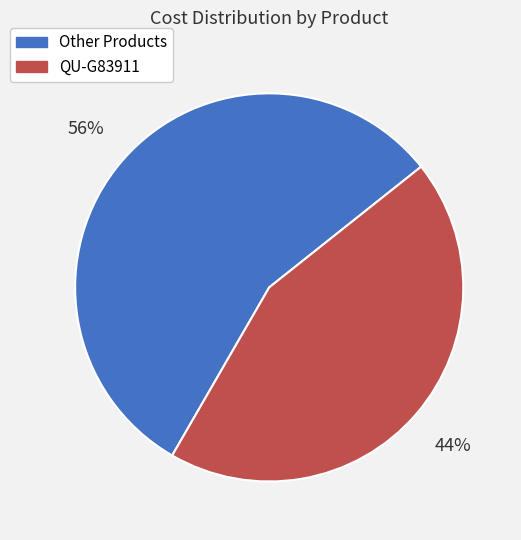

How many segments does this pie chart have?

2